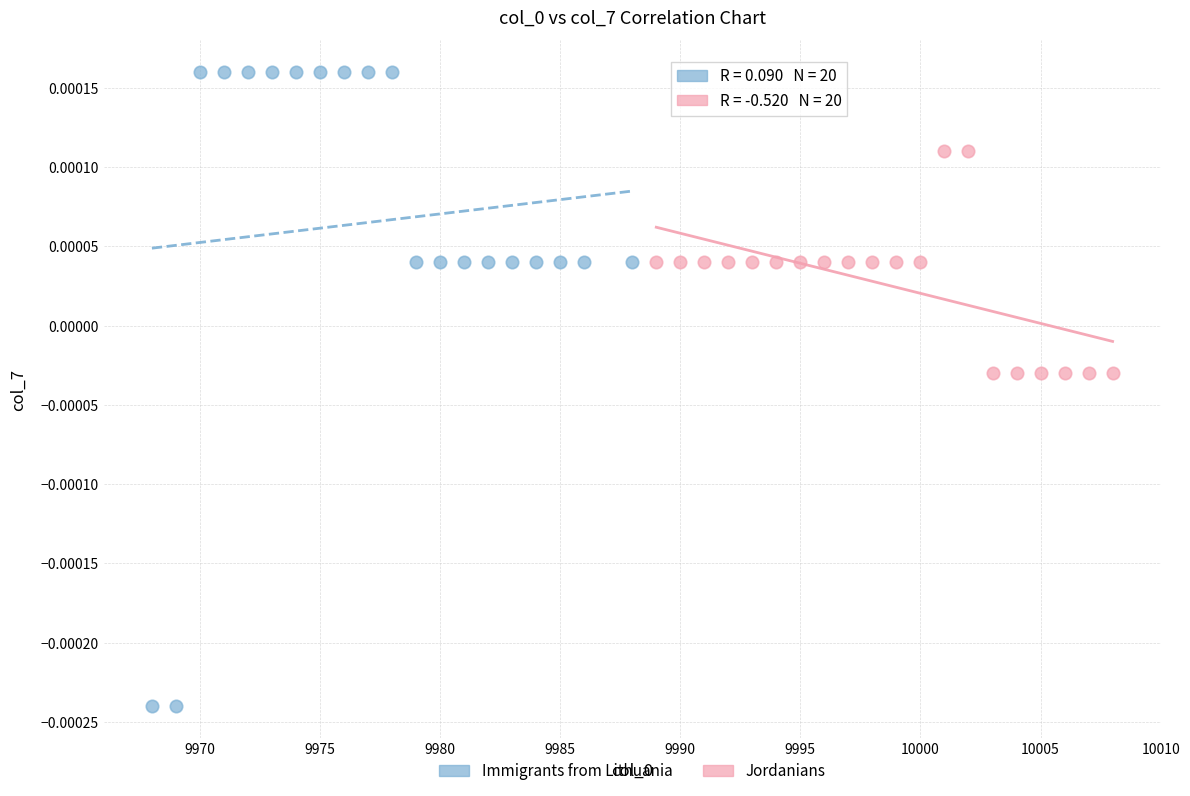

Which series reaches the maximum Y coordinate?

Immigrants from Lithuania